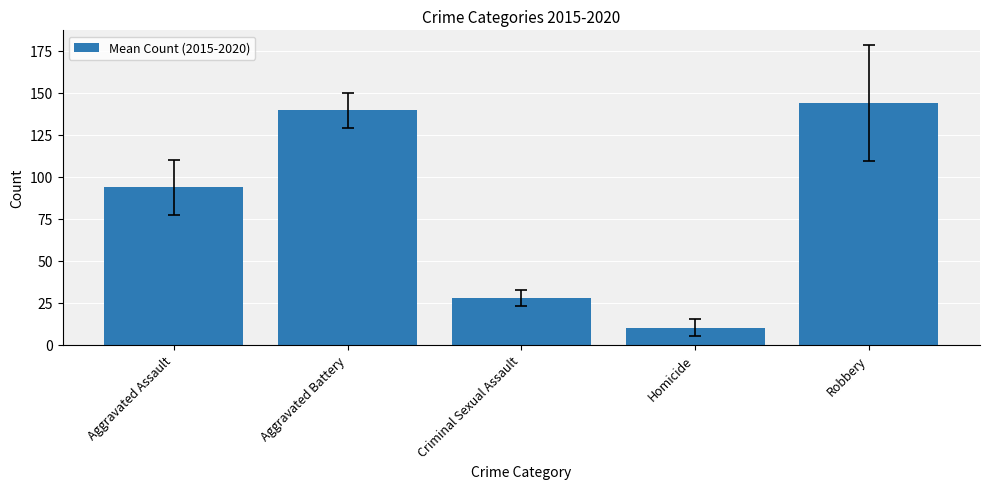

What is the approximate value at Robbery?

143.8